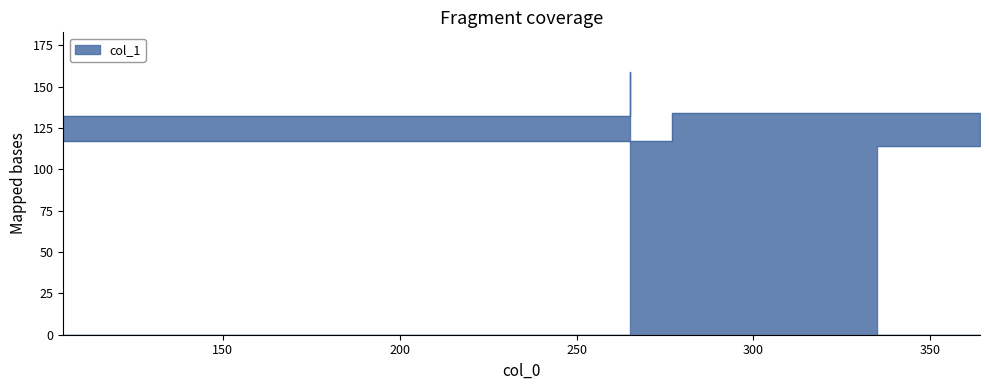

How many values are below 132?

3